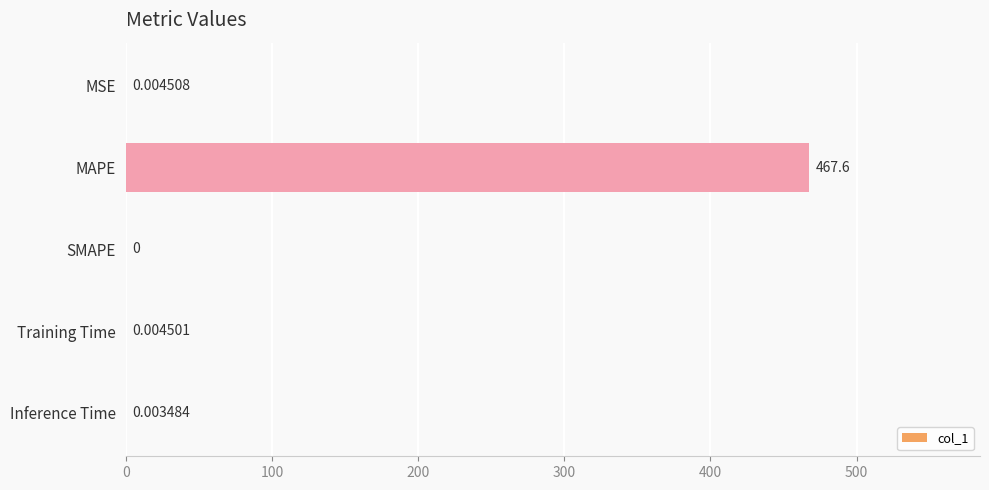

Between MSE and SMAPE, which is larger?

MSE